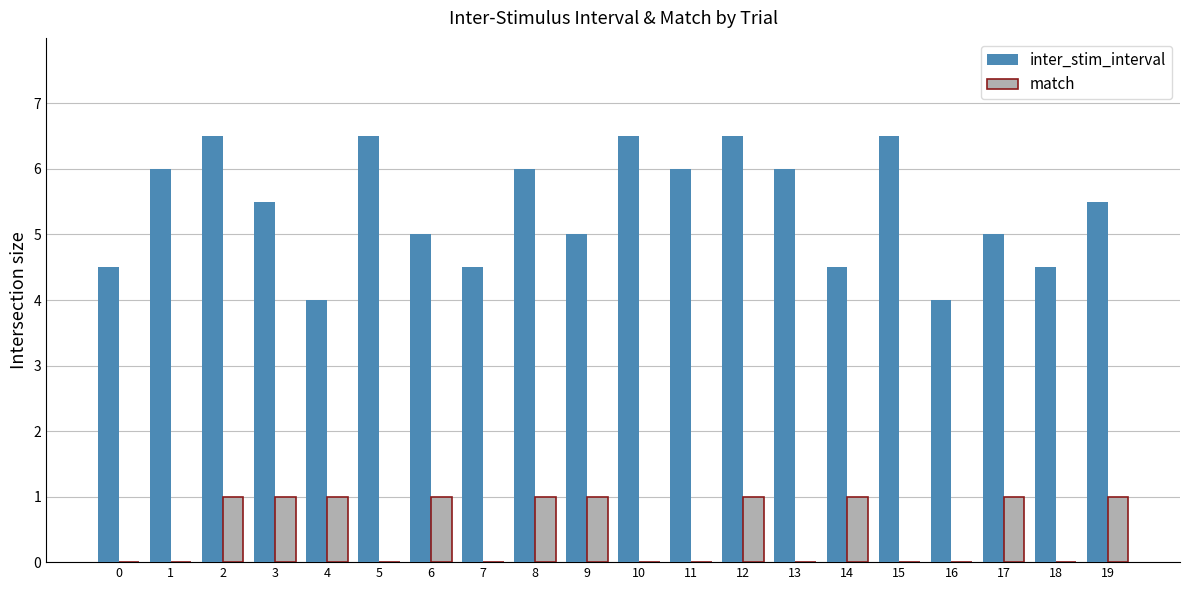

The inter_stim_interval series shows 1.0 at 4. True or false?

False